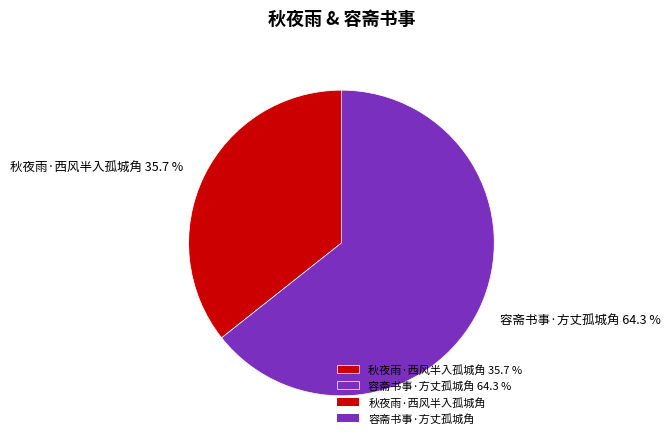

Is it true that 秋夜雨·西风半入孤城角 is 36% of the pie?

True